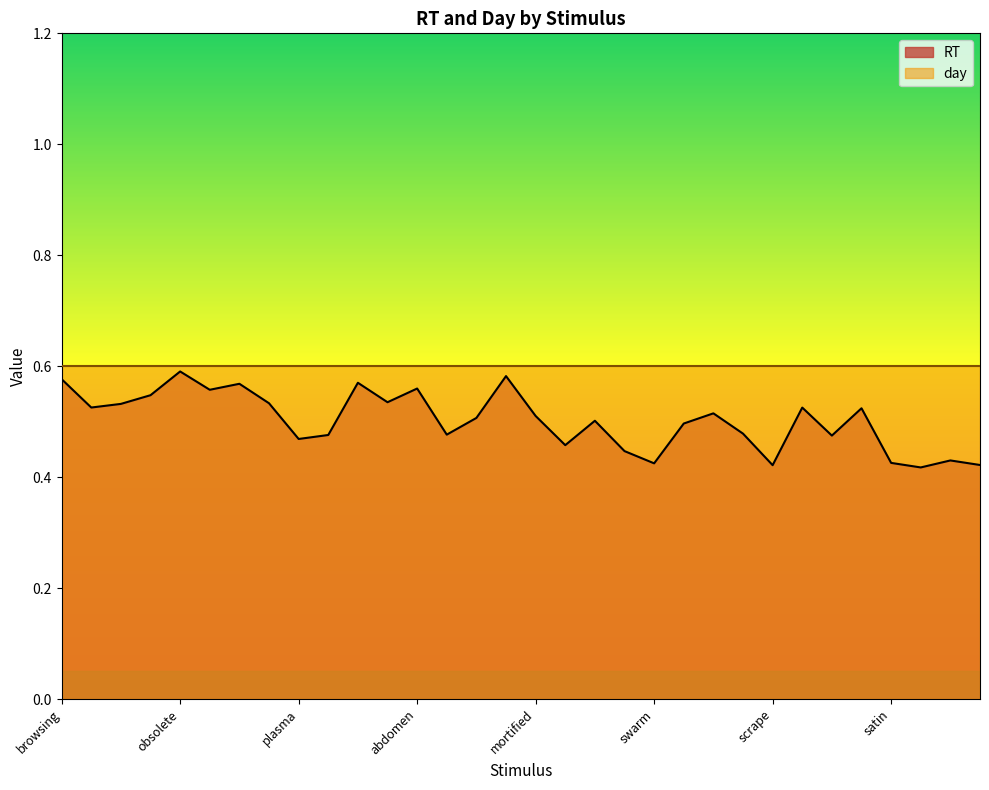

How many values are between 0 and 1?

32